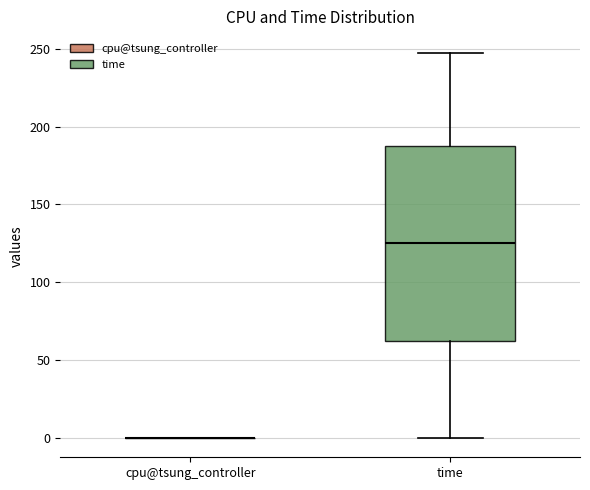

Reading left to right, transcribe this box plot: for each box, give where its median line is, the range the box spans, and where its two whiskers end, as read against the y-axis. The values are not printed on the chart, so give them approximately, as read against the axis.

cpu@tsung_controller: box collapsed to a line at 0, whiskers 0 to 0
time: median 125, box 65 to 190, whiskers 0 to 245